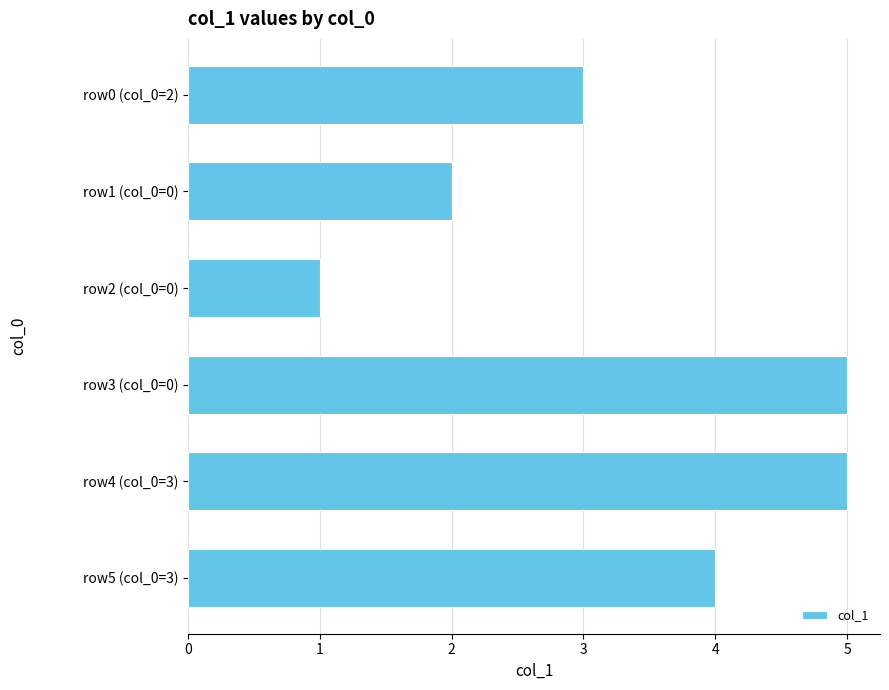

True or false: the data shows 5 at row4 (col_0=3).

True